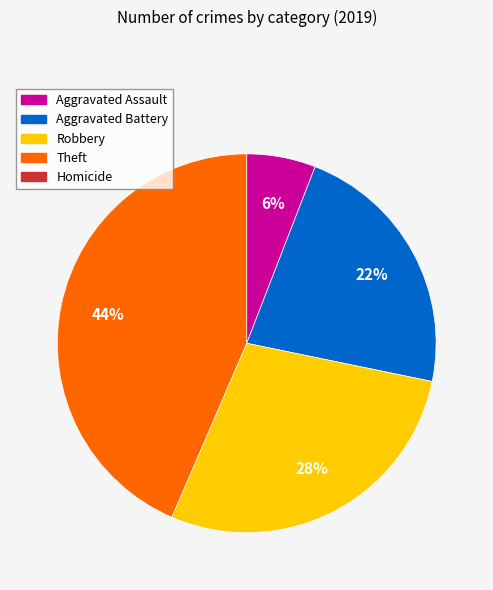

Is there any slice that represents more than half of the pie?

No